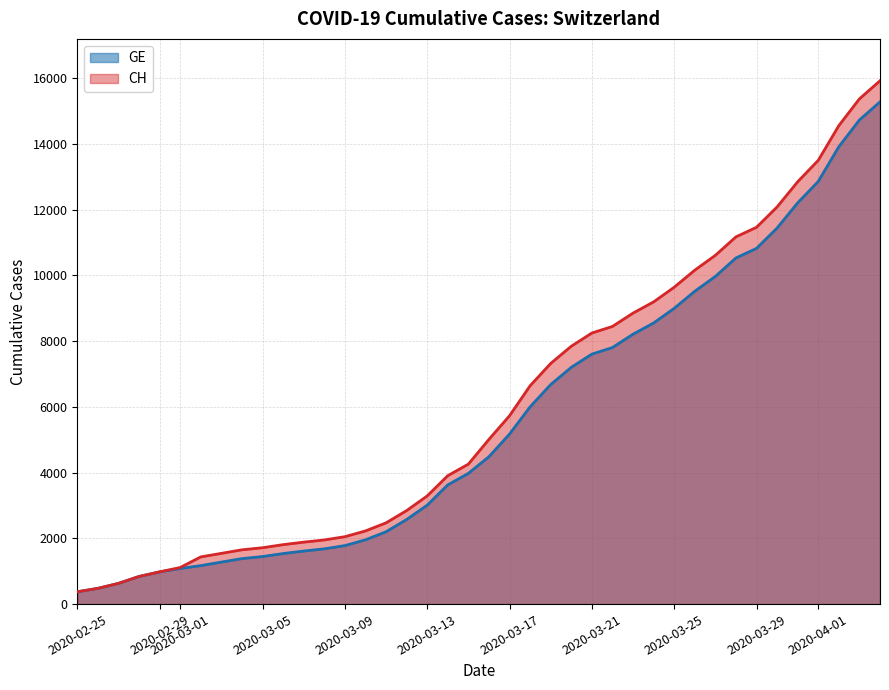

The value of CH at 2020-03-29 is 11467. True or false?

True